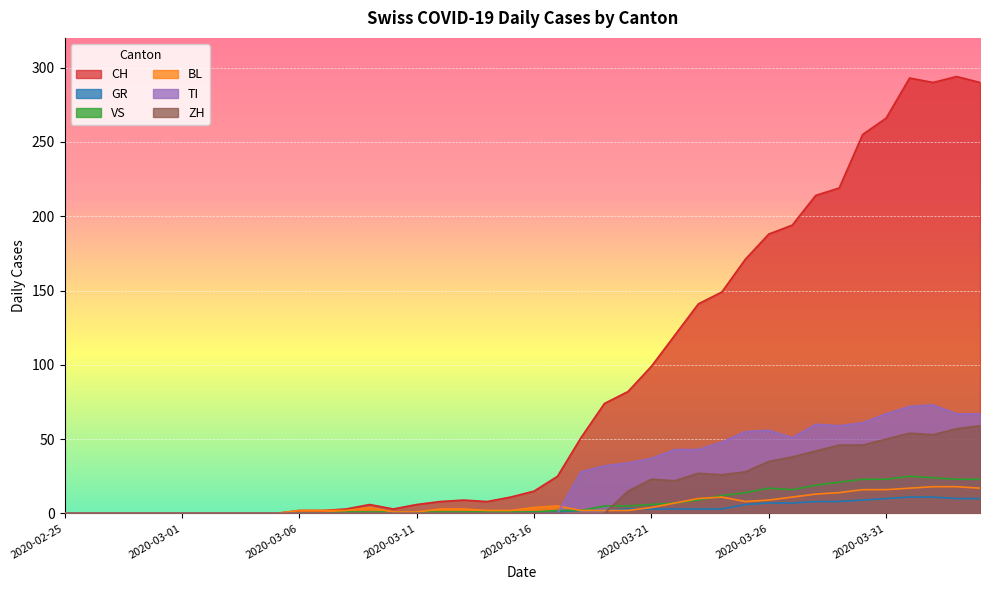

Rank the series by their maximum value, from lowest to highest.

GR, BL, VS, ZH, TI, CH